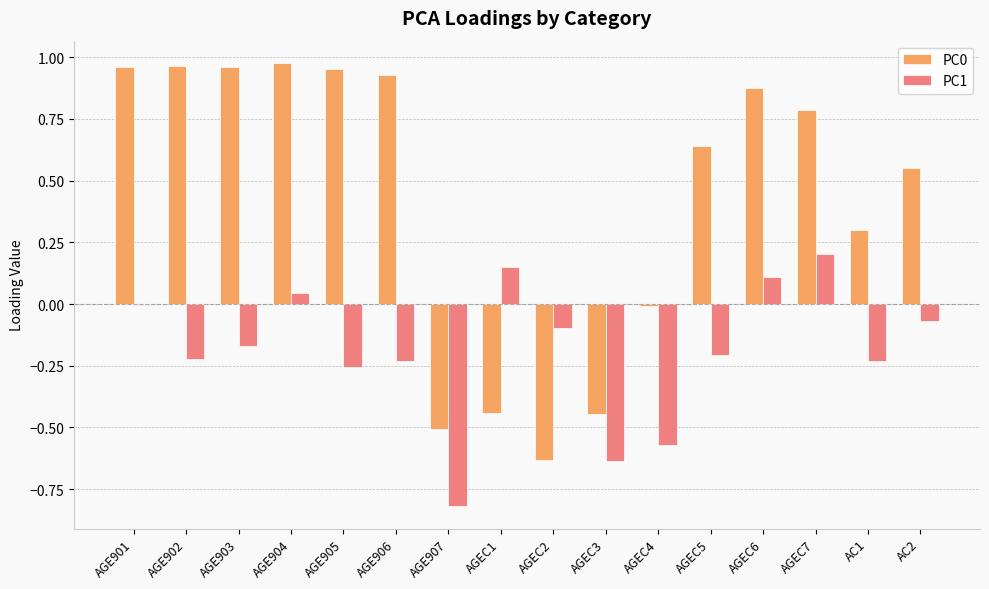

What is the sum of all PC0 values?

6.9